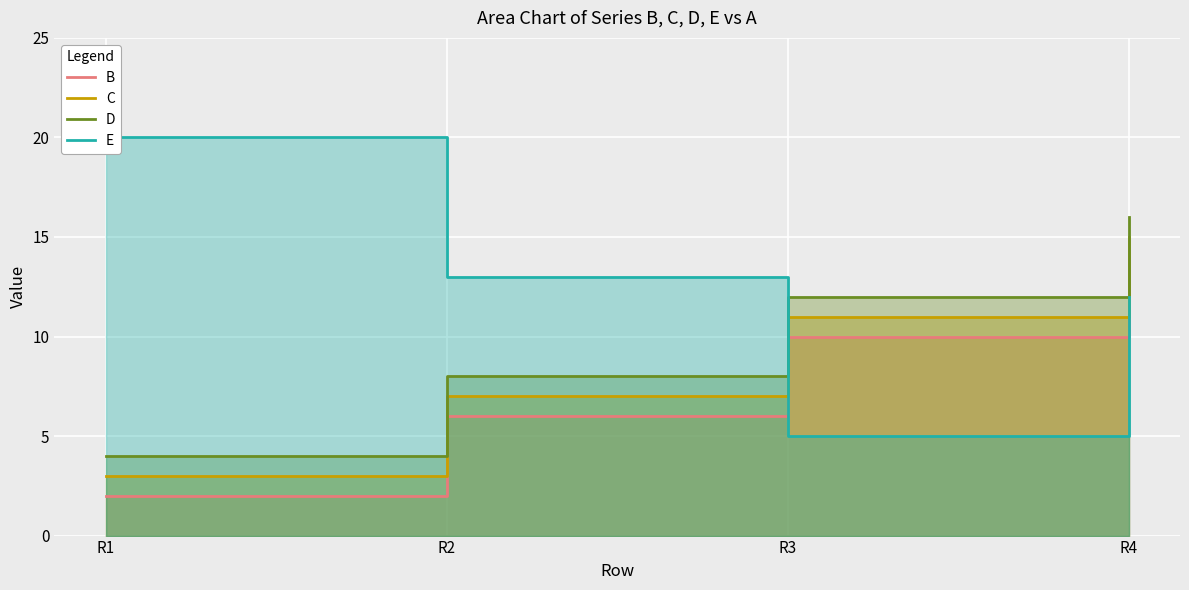

Is the value of B at R4 greater than the value of E at R4?

Yes